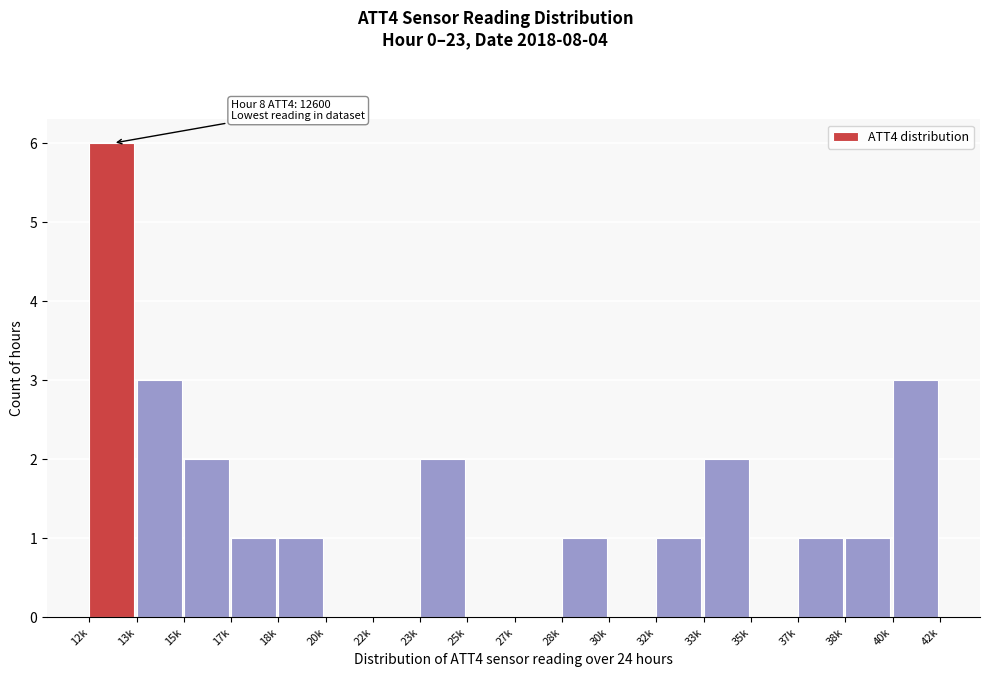

Reading left to right, what are all the values shown in this chart?

12k=6	13k=3	15k=2	17k=1	18k=1	20k=0	22k=0	23k=2	25k=0	27k=0	28k=1	30k=0	32k=1	33k=2	35k=0	37k=1	38k=1	40k=3